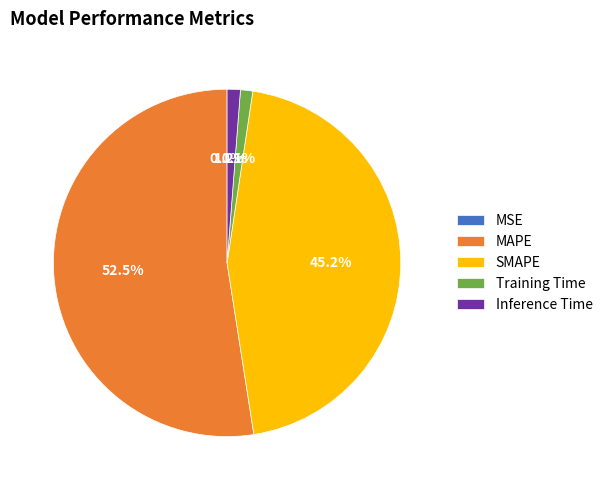

Is it true that Training Time is 1% of the pie?

True